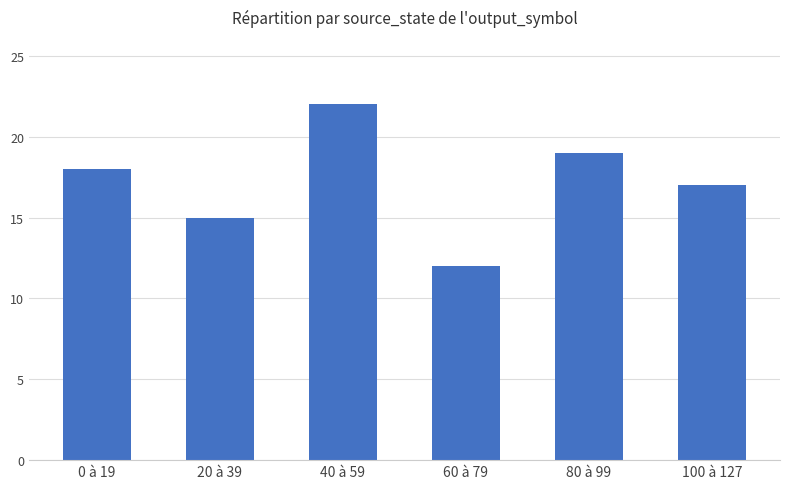

How many data points are less than 18?

3